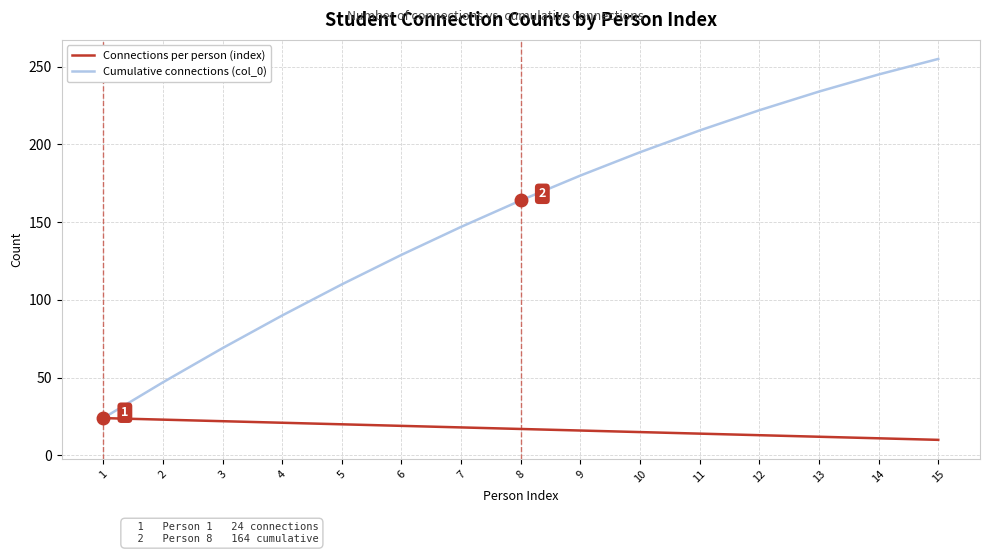

At 13, list the series in order from smallest to largest.

Connections per person (index), Cumulative connections (col_0)